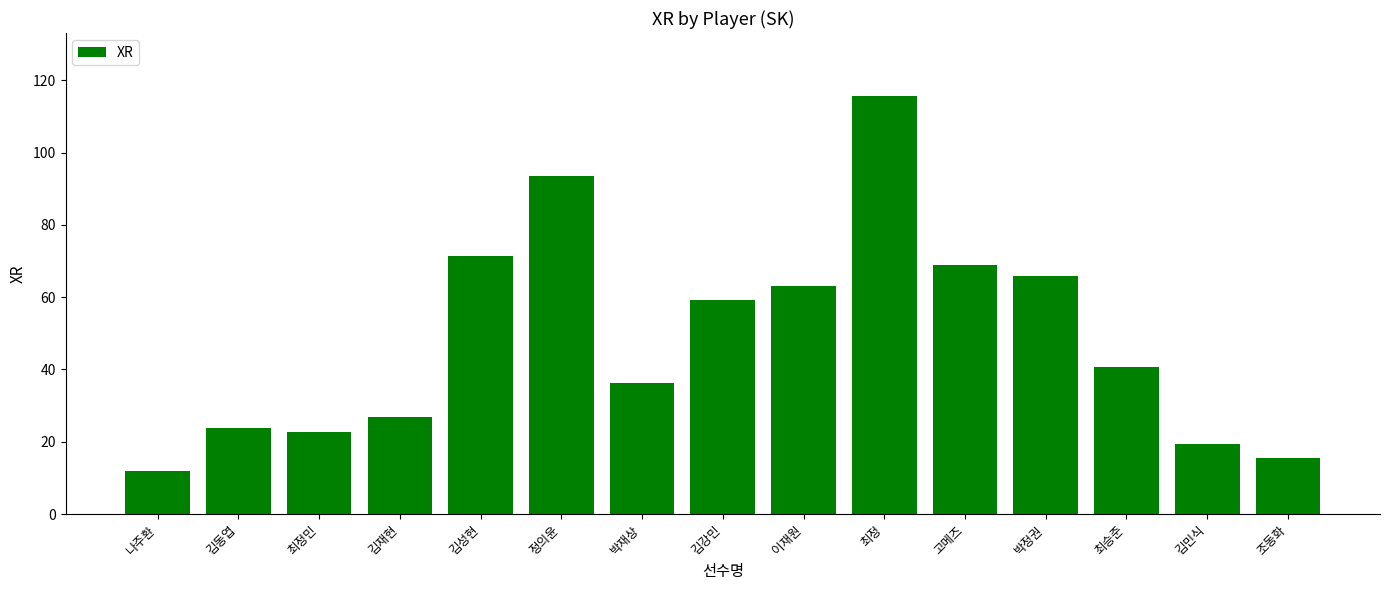

Does the chart contain any negative values?

No